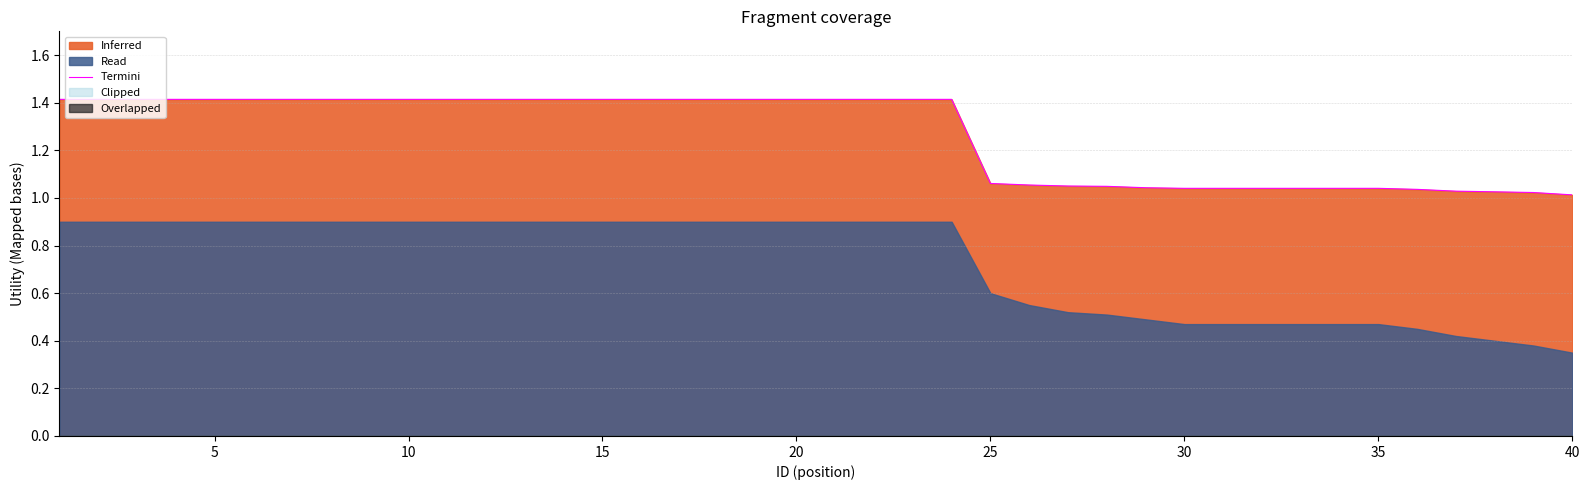

What is the difference between the maximum and second lowest values?

0.4